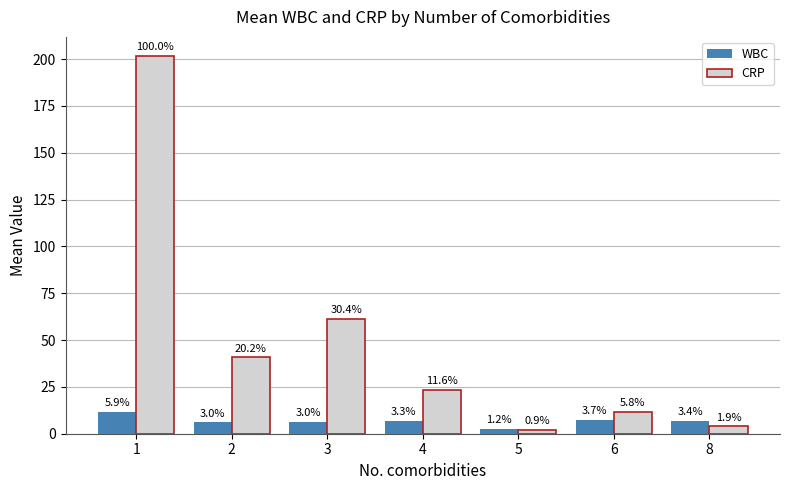

At which category does the chart reach its peak across all series?

1